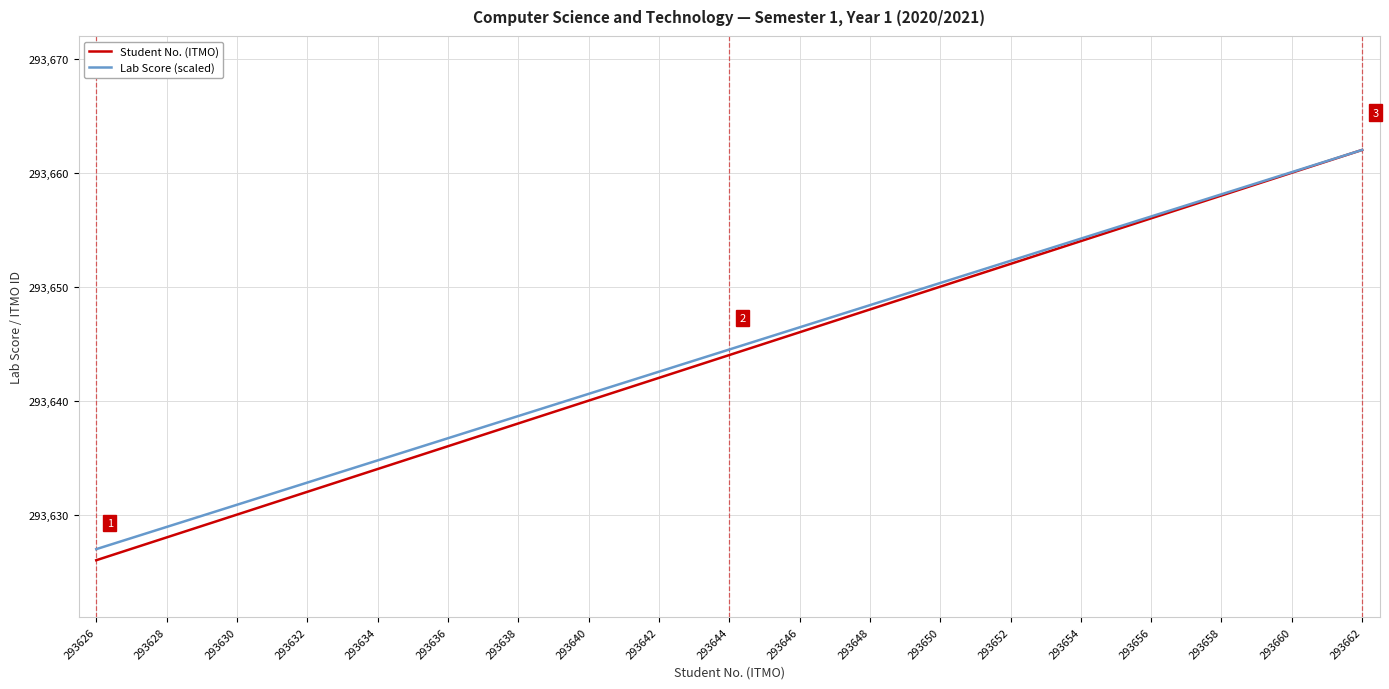

What is the highest value of the Student No. (ITMO) series?

293662.0